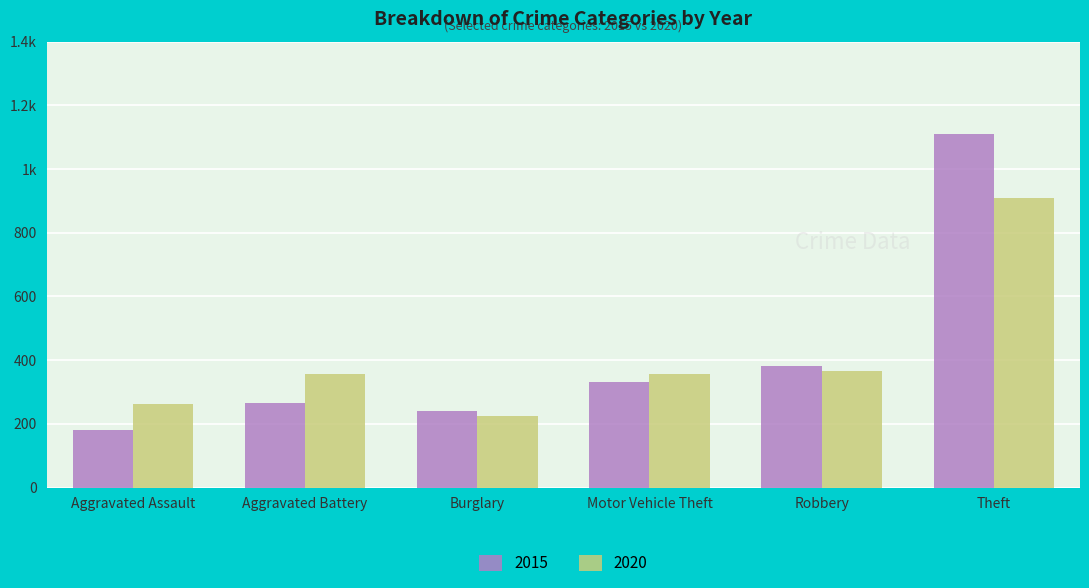

Reading left to right, list all the values displayed in this chart.

2015: 182	267	239	331	383	1109
2020: 261	358	224	358	367	908